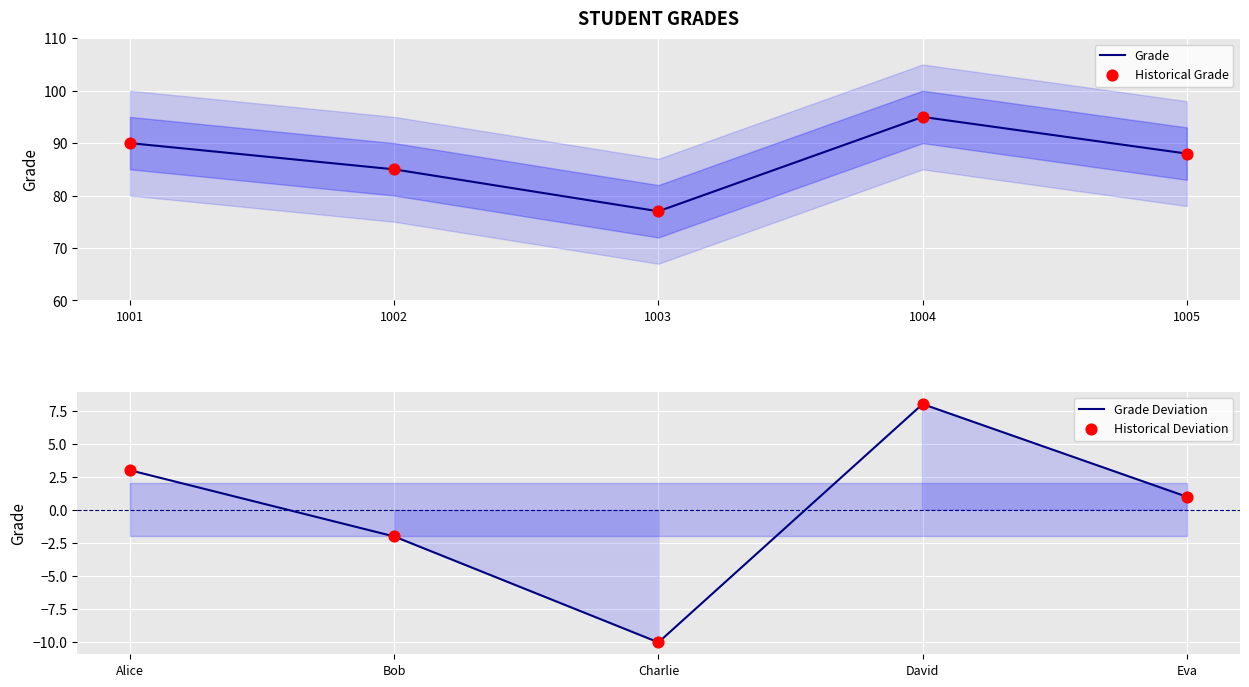

At which category is the sum across all series the highest?

1004